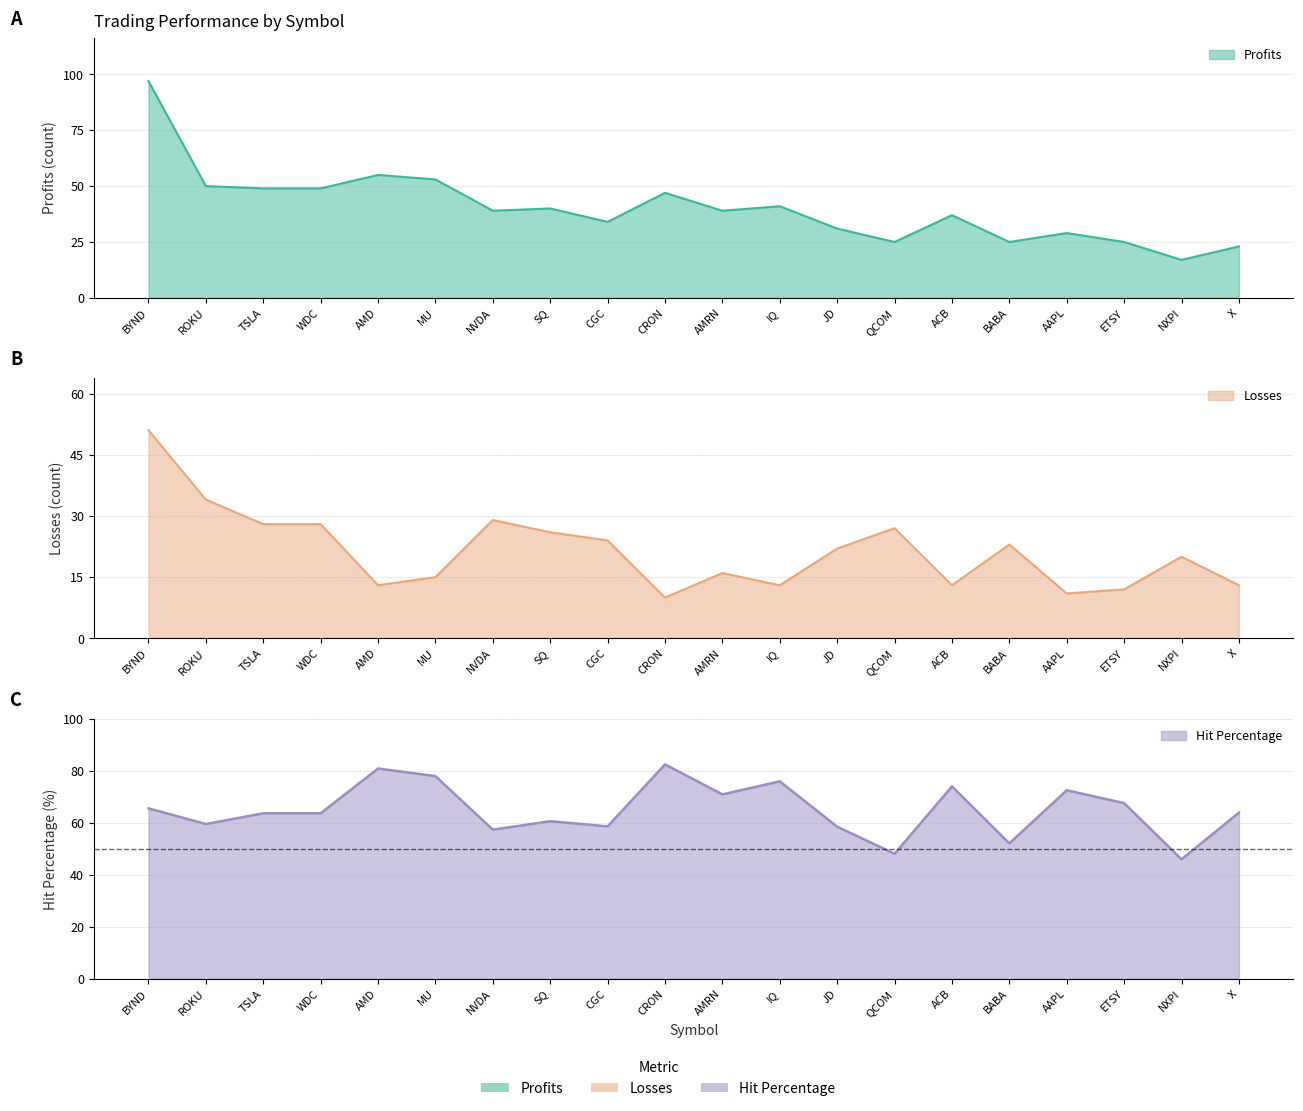

At WDC, list the series in order from largest to smallest.

Hit Percentage, Profits, Losses